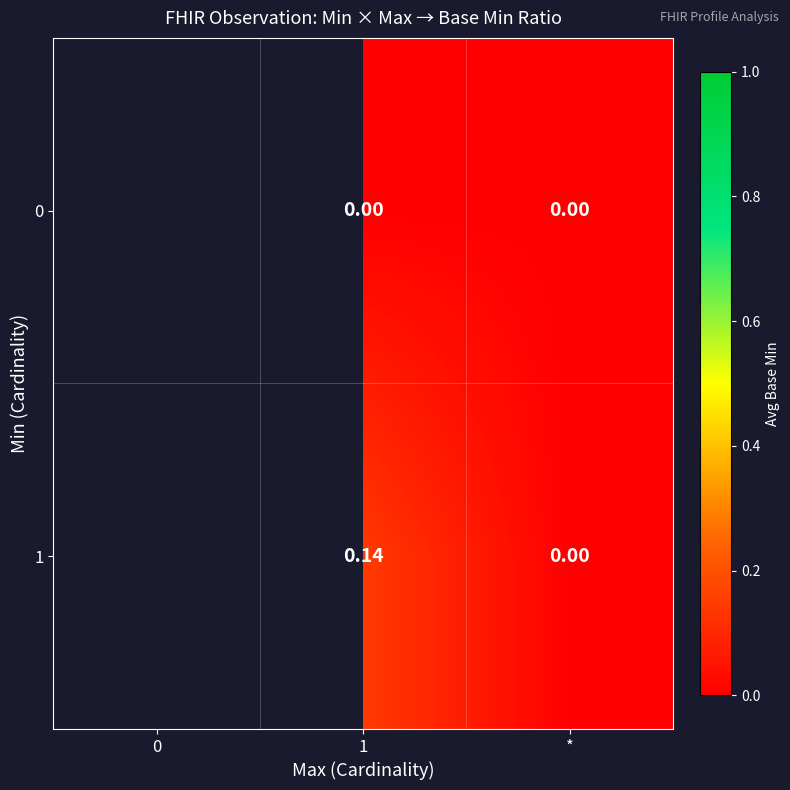

Between 0 and *, which is larger?

*